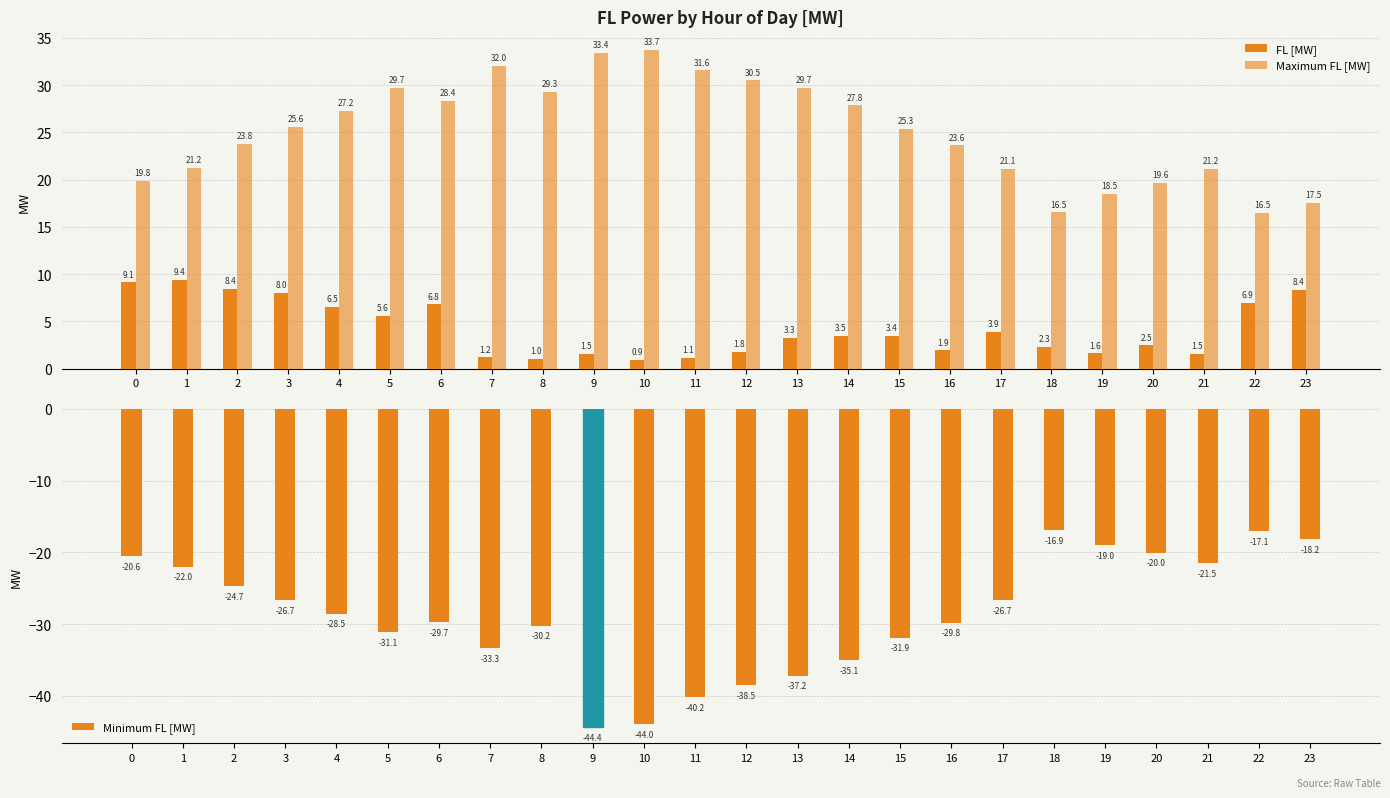

What is the approximate value of Maximum FL [MW] at 3?

25.6